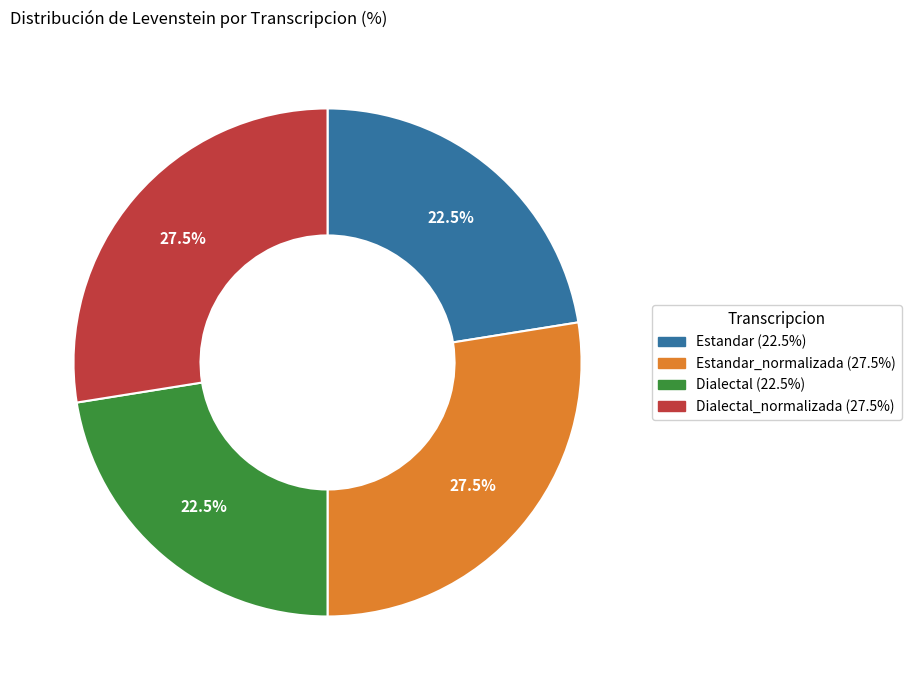

How many slices are in this pie chart?

4